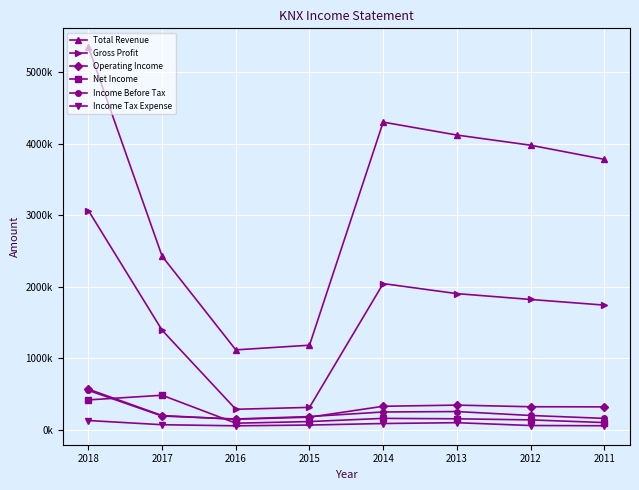

Rank the series at 2012 from lowest to highest value.

Income Tax Expense, Net Income, Income Before Tax, Operating Income, Gross Profit, Total Revenue